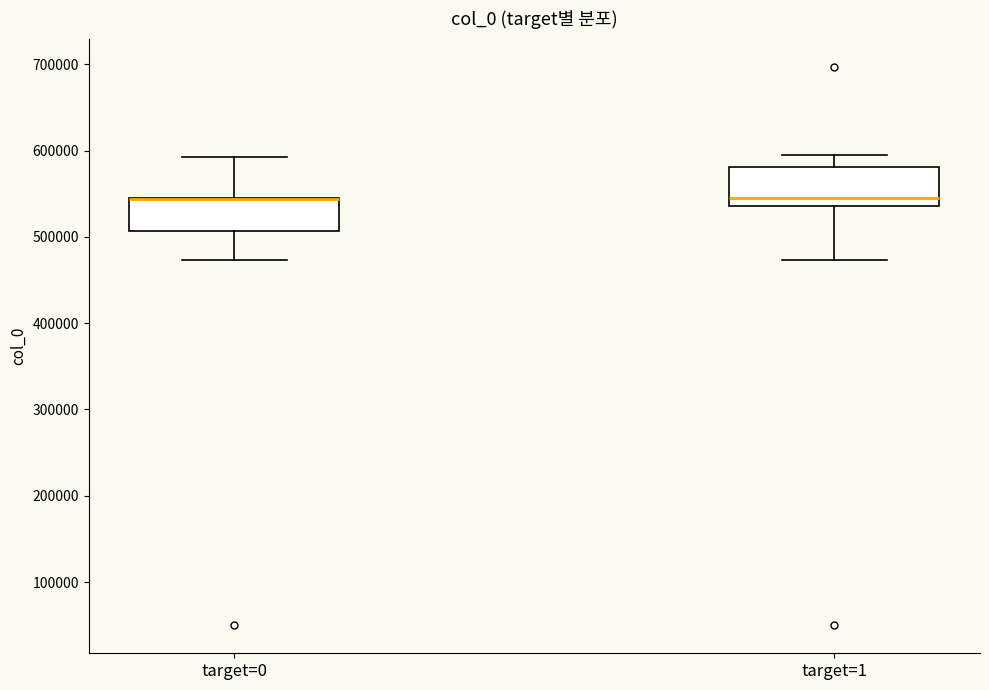

Reading left to right, read every box against the y-axis: the position of its median line, the range the box covers, and the ends of its whiskers. The values are not printed on the chart, so give them approximately, as read against the axis.

target=0: median 540000 (drawn on the box's upper edge), box 510000 to 540000, whiskers 470000 to 590000
target=1: median 540000 (just above the box's lower edge), box 540000 to 580000, whiskers 470000 to 590000